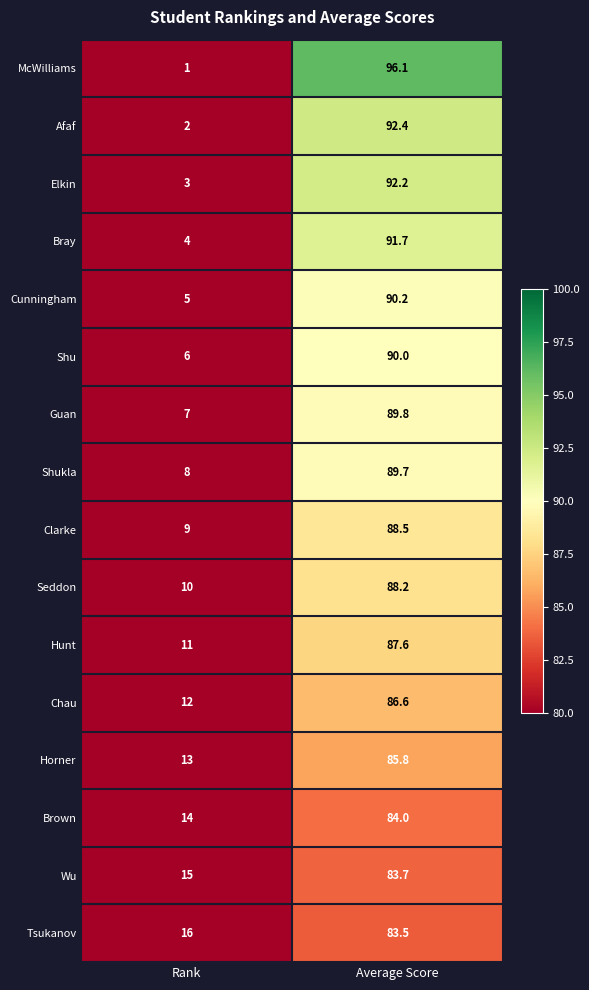

Which series has the widest spread of values?

McWilliams